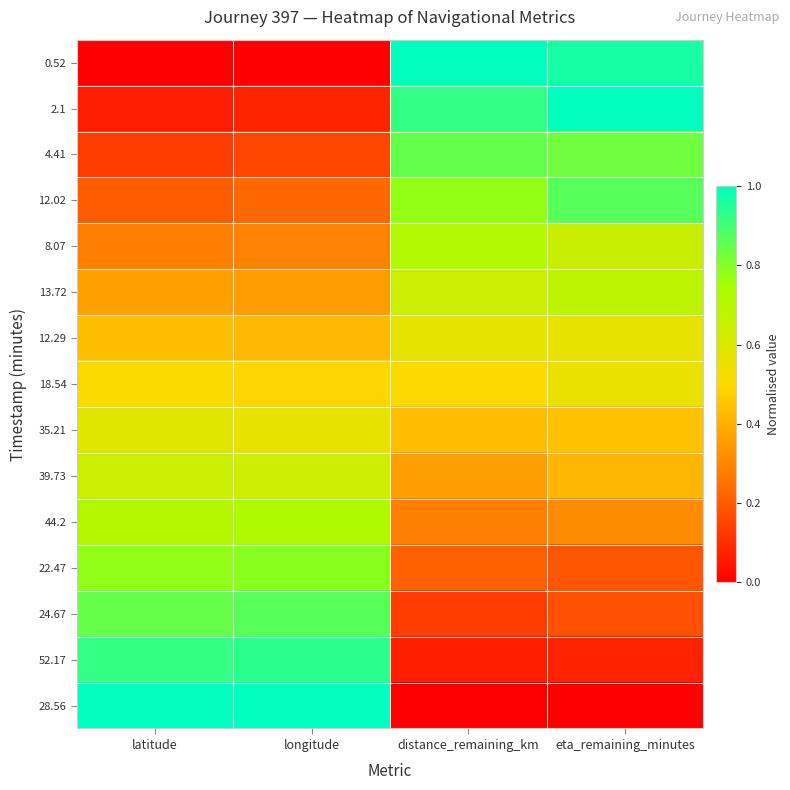

Reading right to left, list all the values displayed in this chart.

0.52: eta_remaining_minutes=1.0	distance_remaining_km=1.0	longitude=0.0	latitude=0.0
2.1: eta_remaining_minutes=1.0	distance_remaining_km=0.9	longitude=0.1	latitude=0.1
4.41: eta_remaining_minutes=0.8	distance_remaining_km=0.8	longitude=0.2	latitude=0.1
12.02: eta_remaining_minutes=0.9	distance_remaining_km=0.8	longitude=0.2	latitude=0.2
8.07: eta_remaining_minutes=0.7	distance_remaining_km=0.7	longitude=0.3	latitude=0.3
13.72: eta_remaining_minutes=0.7	distance_remaining_km=0.6	longitude=0.4	latitude=0.4
12.29: eta_remaining_minutes=0.6	distance_remaining_km=0.6	longitude=0.4	latitude=0.4
18.54: eta_remaining_minutes=0.6	distance_remaining_km=0.5	longitude=0.5	latitude=0.5
35.21: eta_remaining_minutes=0.4	distance_remaining_km=0.4	longitude=0.6	latitude=0.6
39.73: eta_remaining_minutes=0.4	distance_remaining_km=0.4	longitude=0.6	latitude=0.6
44.2: eta_remaining_minutes=0.3	distance_remaining_km=0.3	longitude=0.7	latitude=0.7
22.47: eta_remaining_minutes=0.2	distance_remaining_km=0.2	longitude=0.8	latitude=0.8
24.67: eta_remaining_minutes=0.2	distance_remaining_km=0.1	longitude=0.9	latitude=0.8
52.17: eta_remaining_minutes=0.1	distance_remaining_km=0.1	longitude=0.9	latitude=0.9
28.56: eta_remaining_minutes=0.0	distance_remaining_km=0.0	longitude=1.0	latitude=1.0